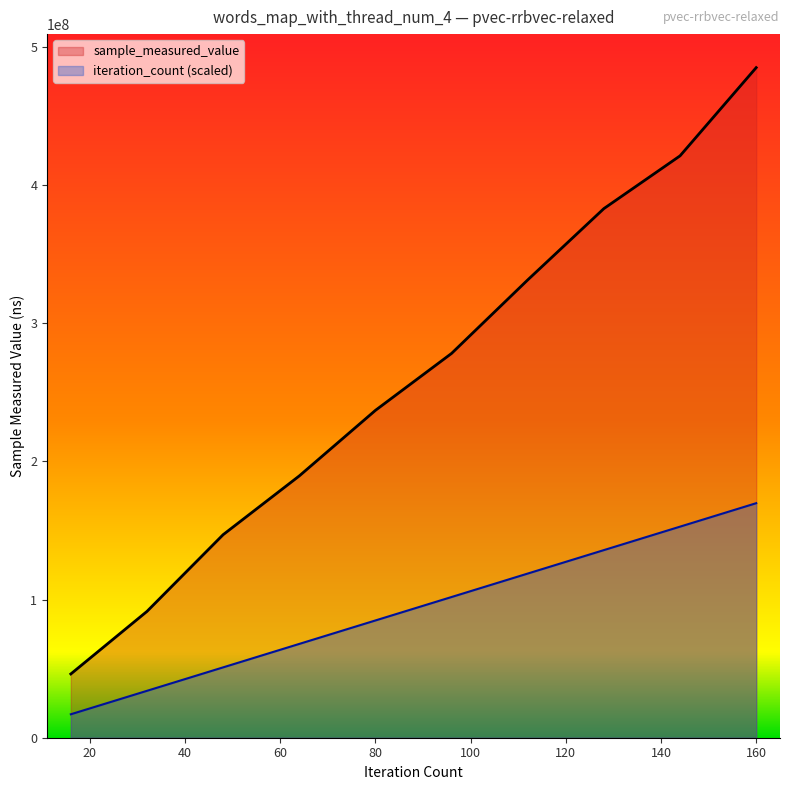

What is the approximate value of sample_measured_value at 80?

236978557.0